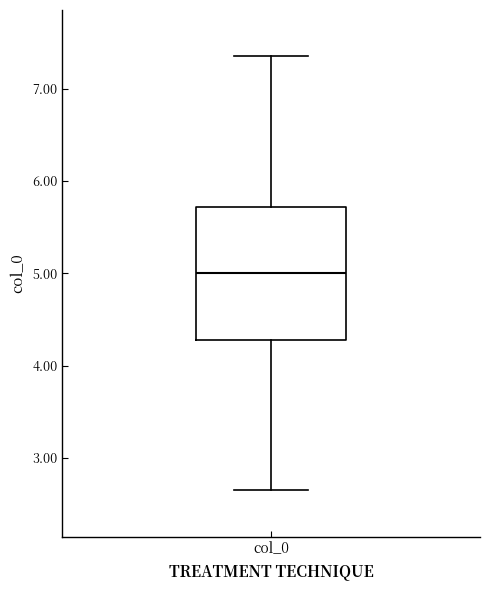

Where does the median line of the box for col_0 sit on the y-axis? The values are not printed on the chart, so give them approximately, as read against the axis.

5.0